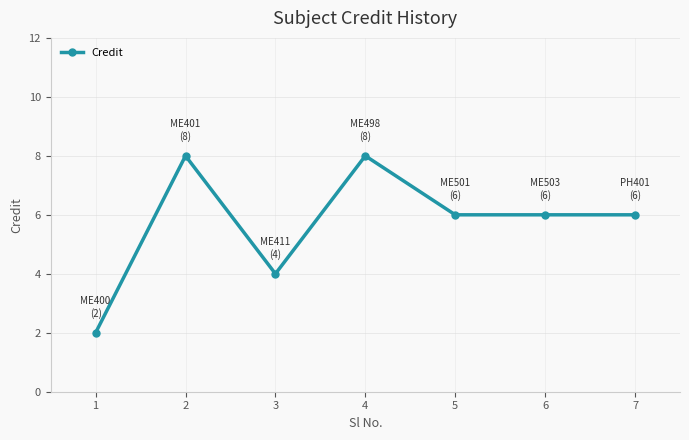

How many categories are shown in the chart?

7